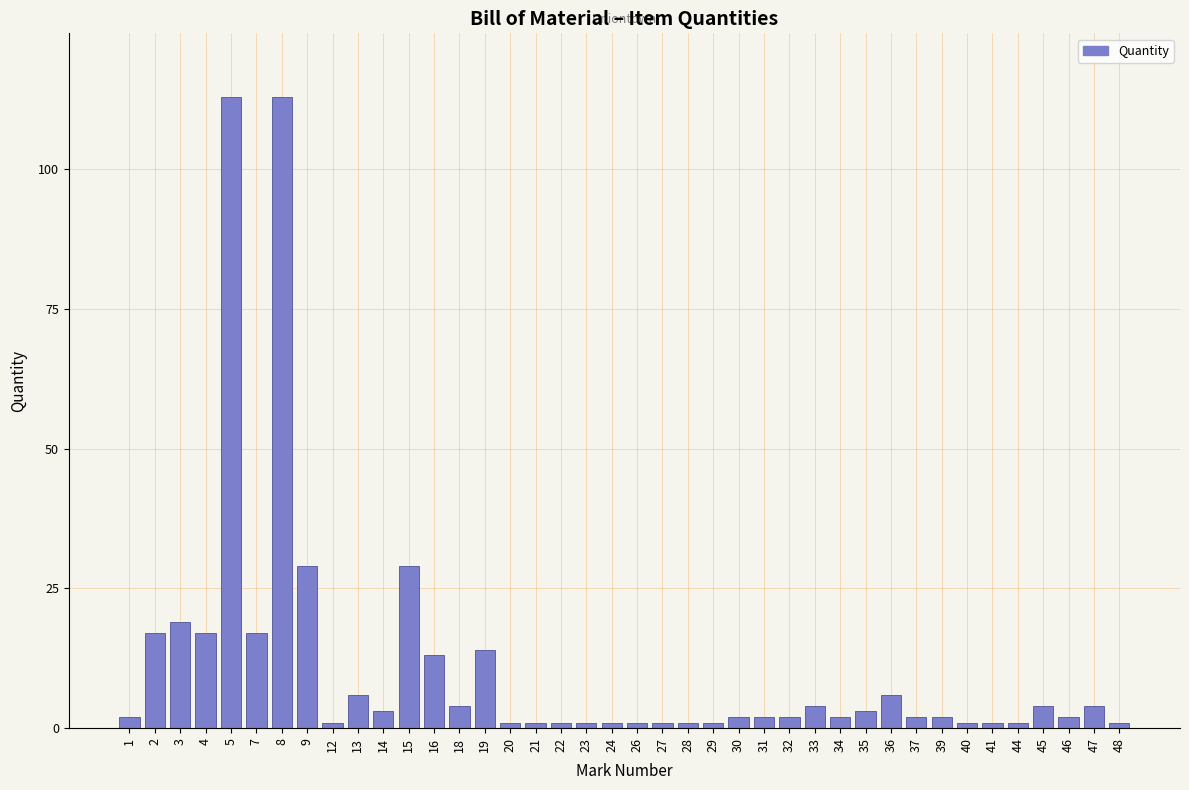

What is the sum of all values?

445